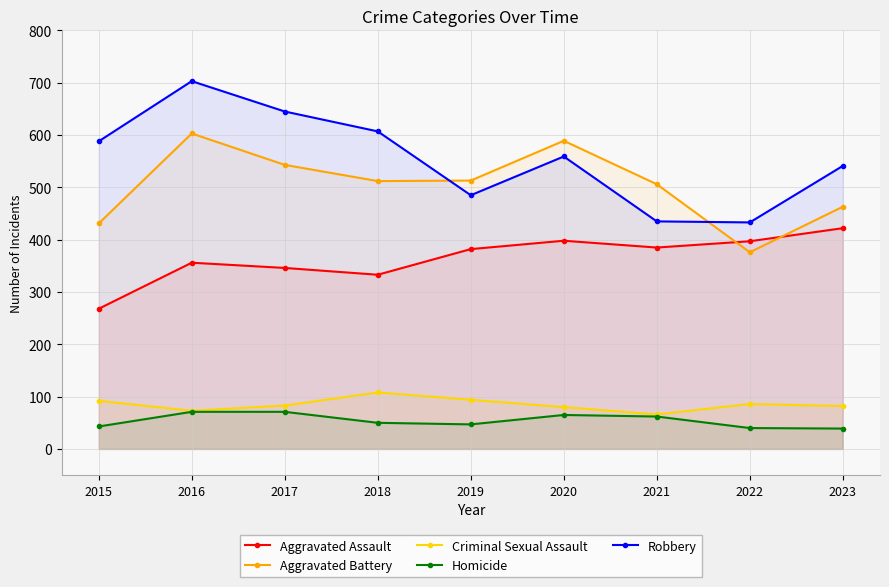

At which label does Criminal Sexual Assault first exceed 83?

2015